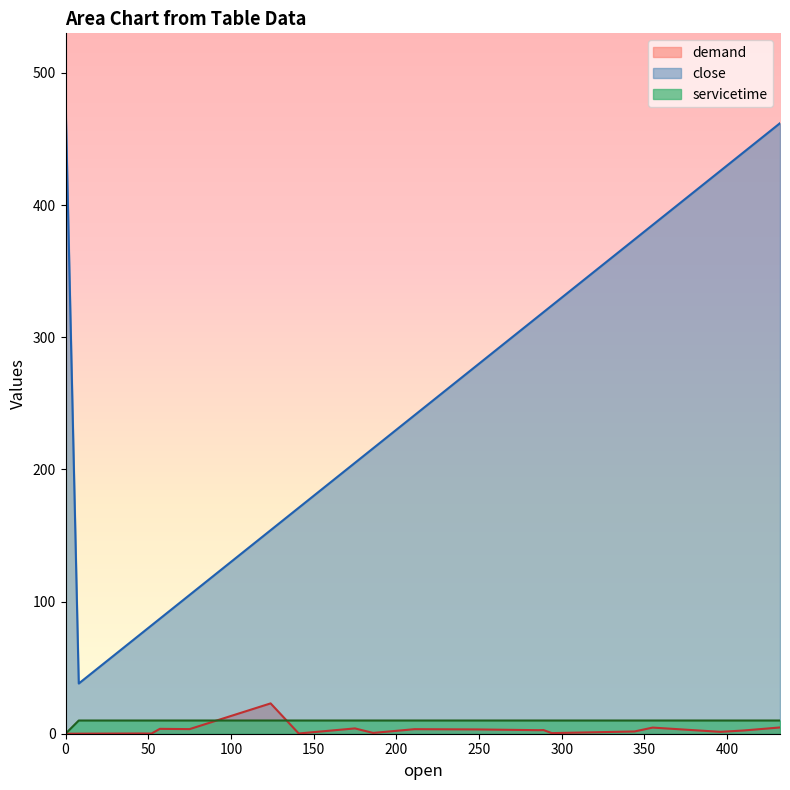

What position from the right is 344?

2